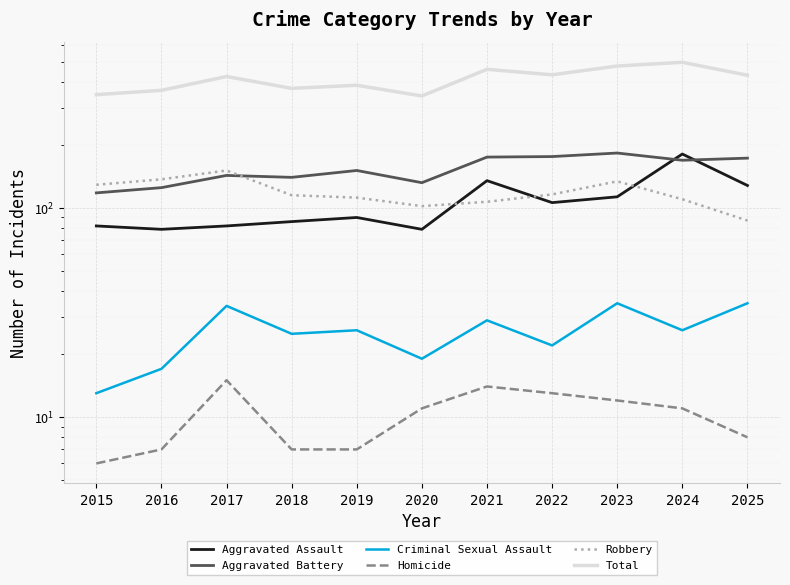

Rank the series by their maximum value, from highest to lowest.

Total, Aggravated Battery, Aggravated Assault, Robbery, Criminal Sexual Assault, Homicide